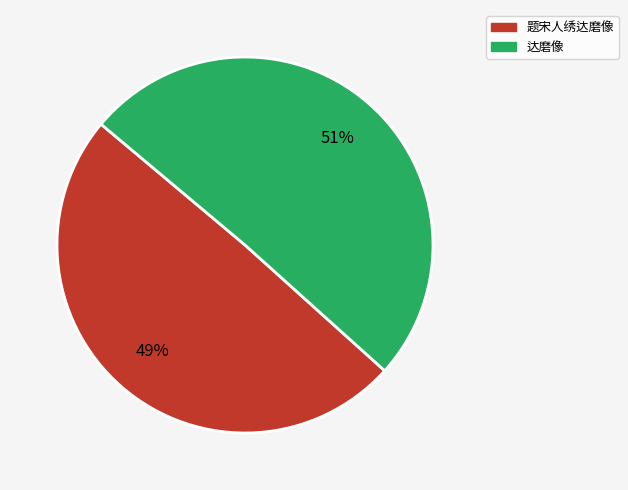

Between 题宋人绣达磨像 and 达磨像, which is larger?

达磨像